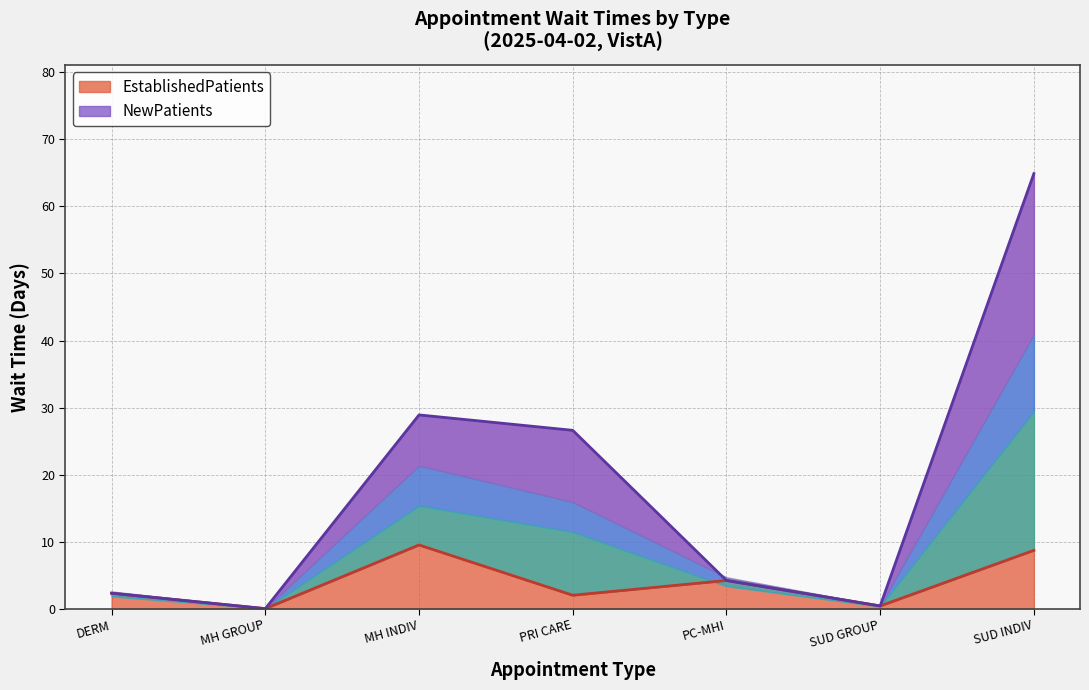

Does the chart display data point markers on the line(s)?

No